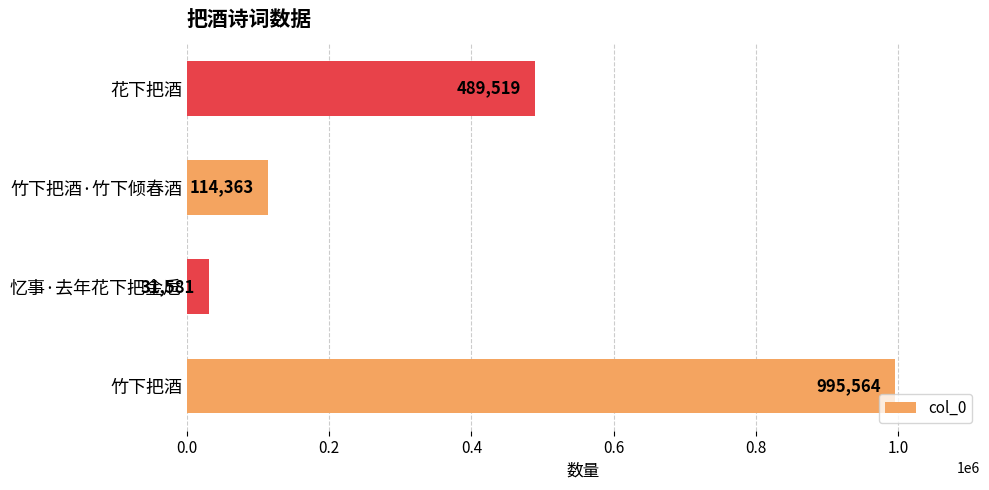

List the labels in order of value, smallest first.

忆事·去年花下把金卮, 竹下把酒·竹下倾春酒, 花下把酒, 竹下把酒